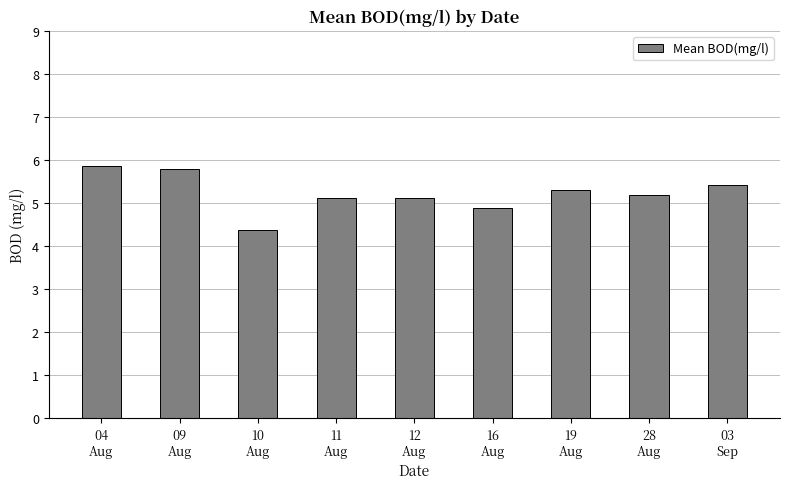

What is the value of the 8th bar from the left?

5.2